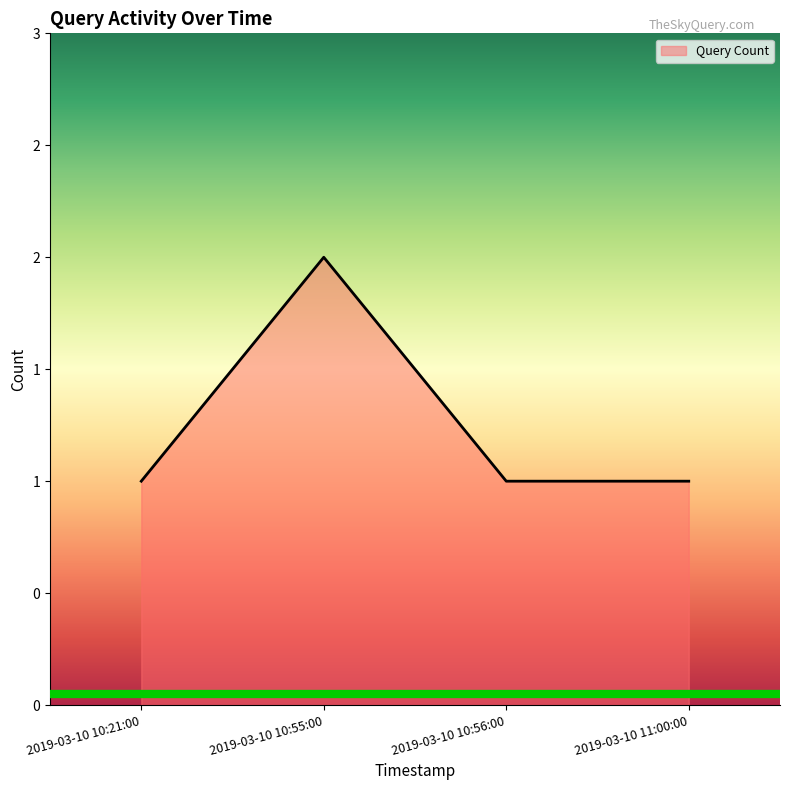

Reading right to left, list all the values displayed in this chart.

1	1	2	1